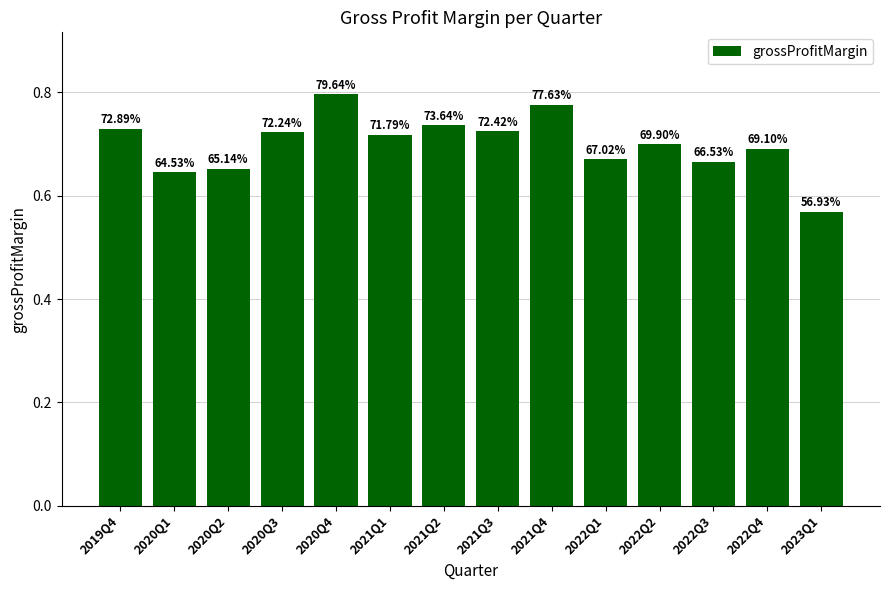

At which category does the chart reach its peak across all series?

2020Q4